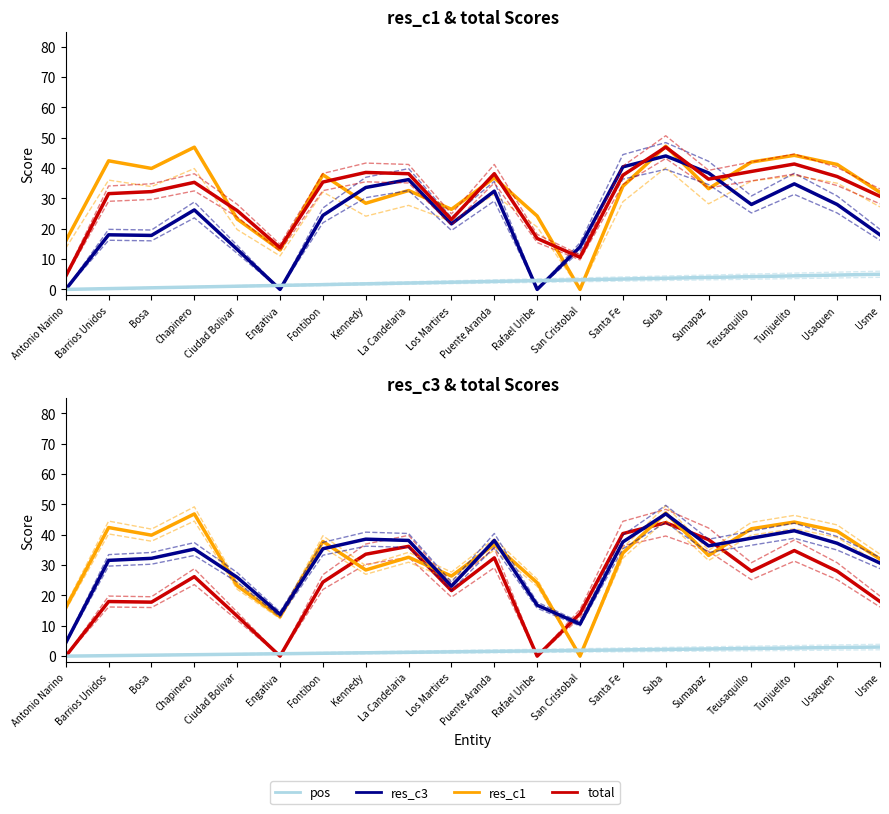

At how many categories does at least one series exceed 22?

17